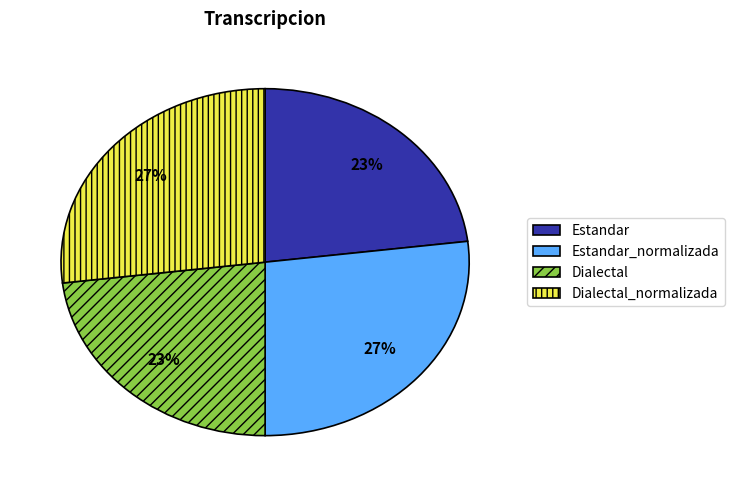

Does any single category account for the majority?

No